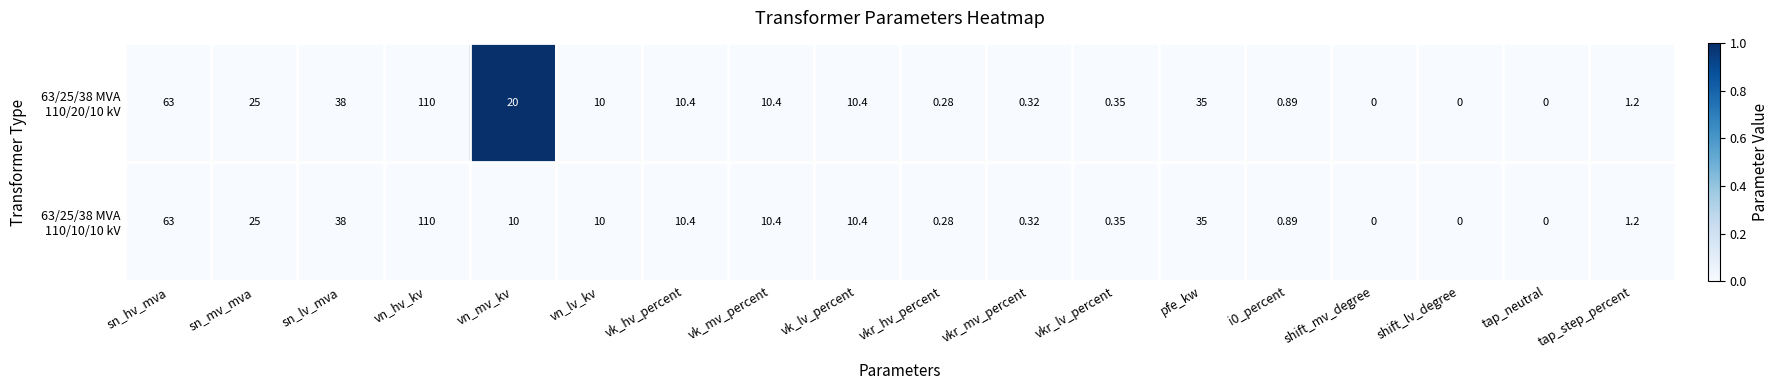

Which label corresponds to the largest value in the chart?

vn_hv_kv